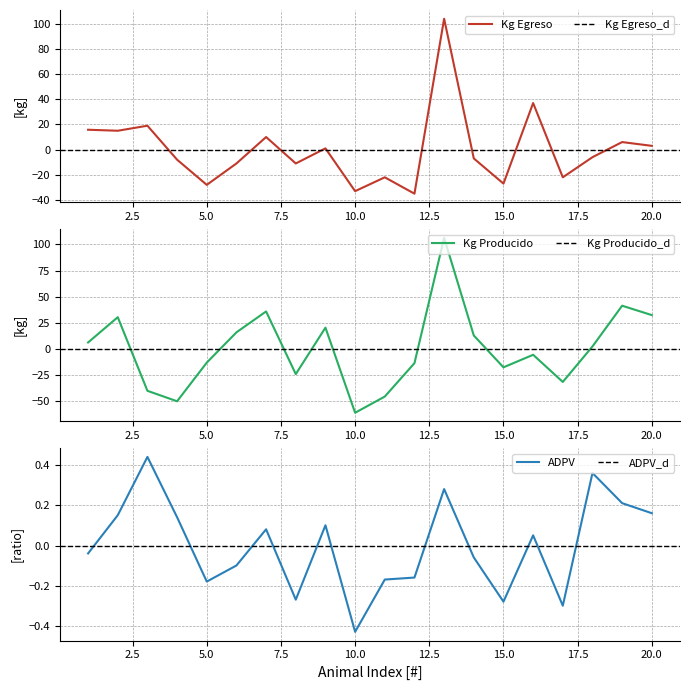

Is it true that Kg Egreso equals -4.8 at 4?

False